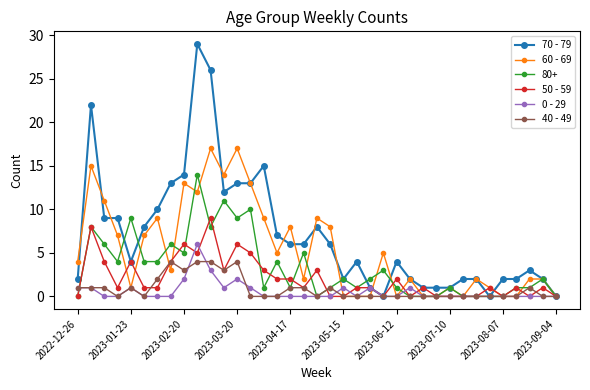

How many distinct data groups are displayed?

6